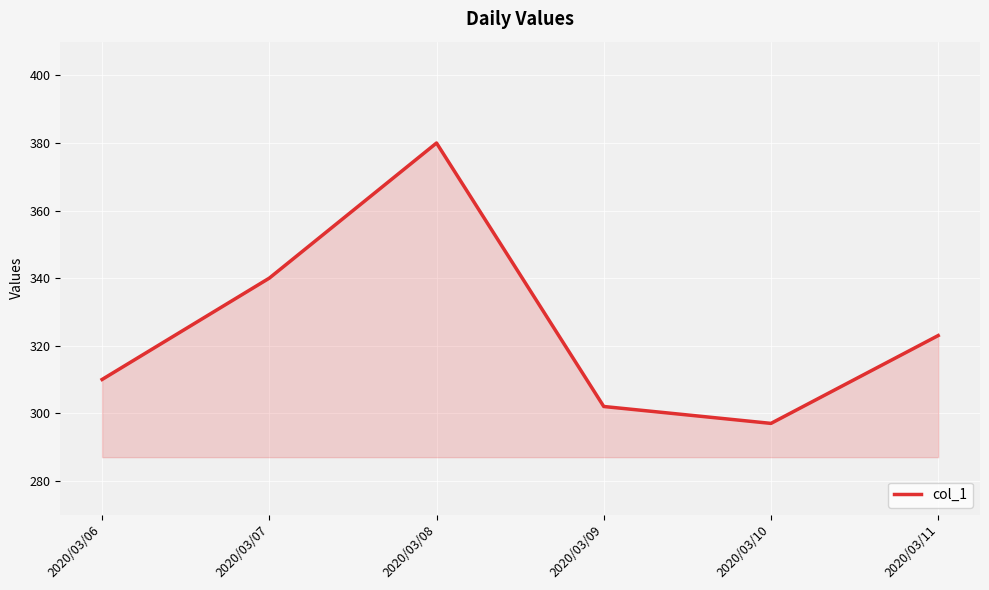

How many values are below 323?

3